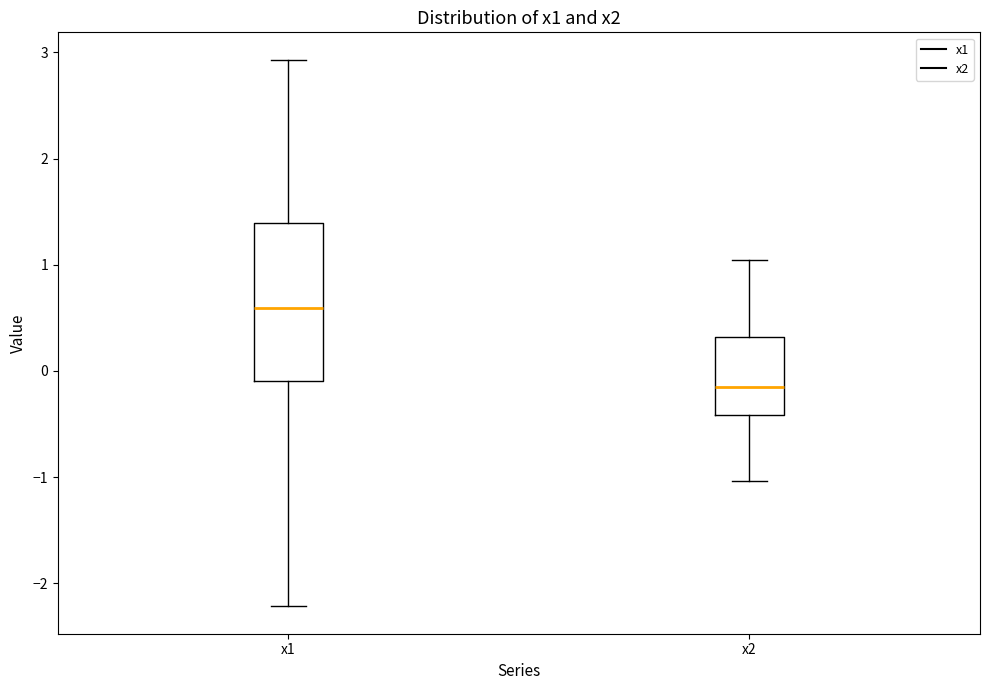

Reading left to right, transcribe this box plot: for each box, give where its median line is, the range the box spans, and where its two whiskers end, as read against the y-axis. The values are not printed on the chart, so give them approximately, as read against the axis.

x1: median 0.6, box -0.1 to 1.4, whiskers -2.2 to 2.9
x2: median -0.2, box -0.4 to 0.3, whiskers -1.0 to 1.0